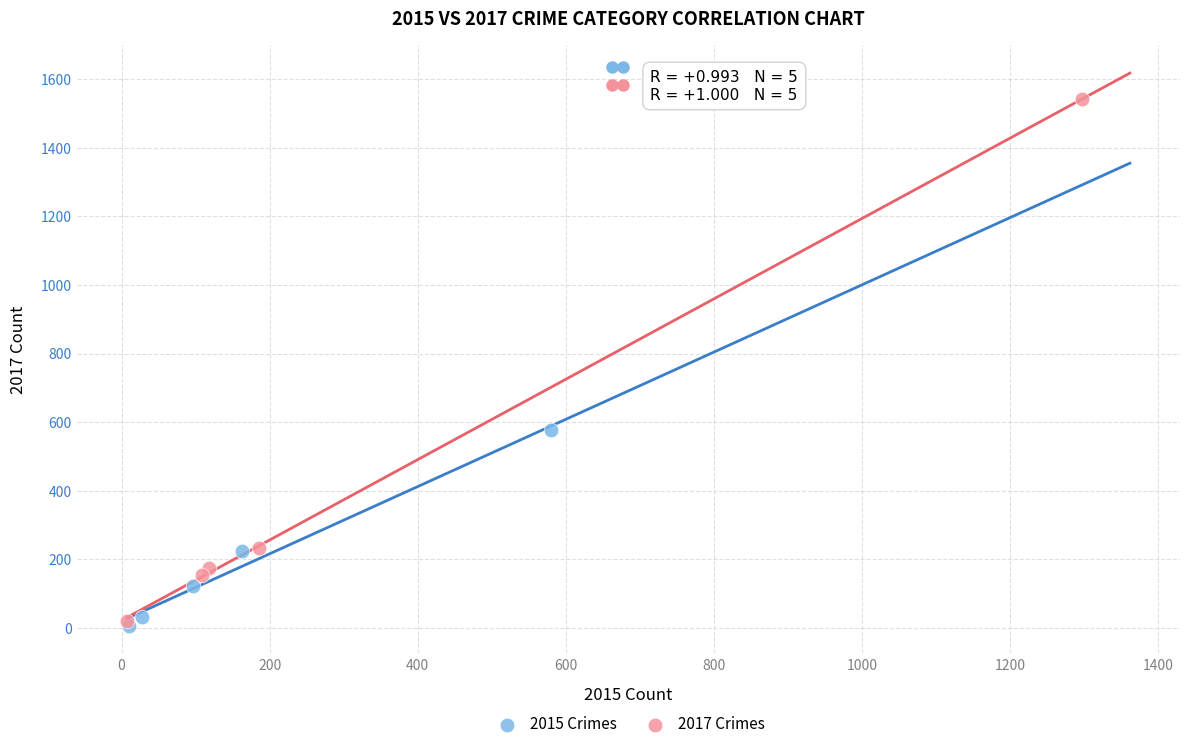

Which series contains the highest Y value?

2017 Crimes